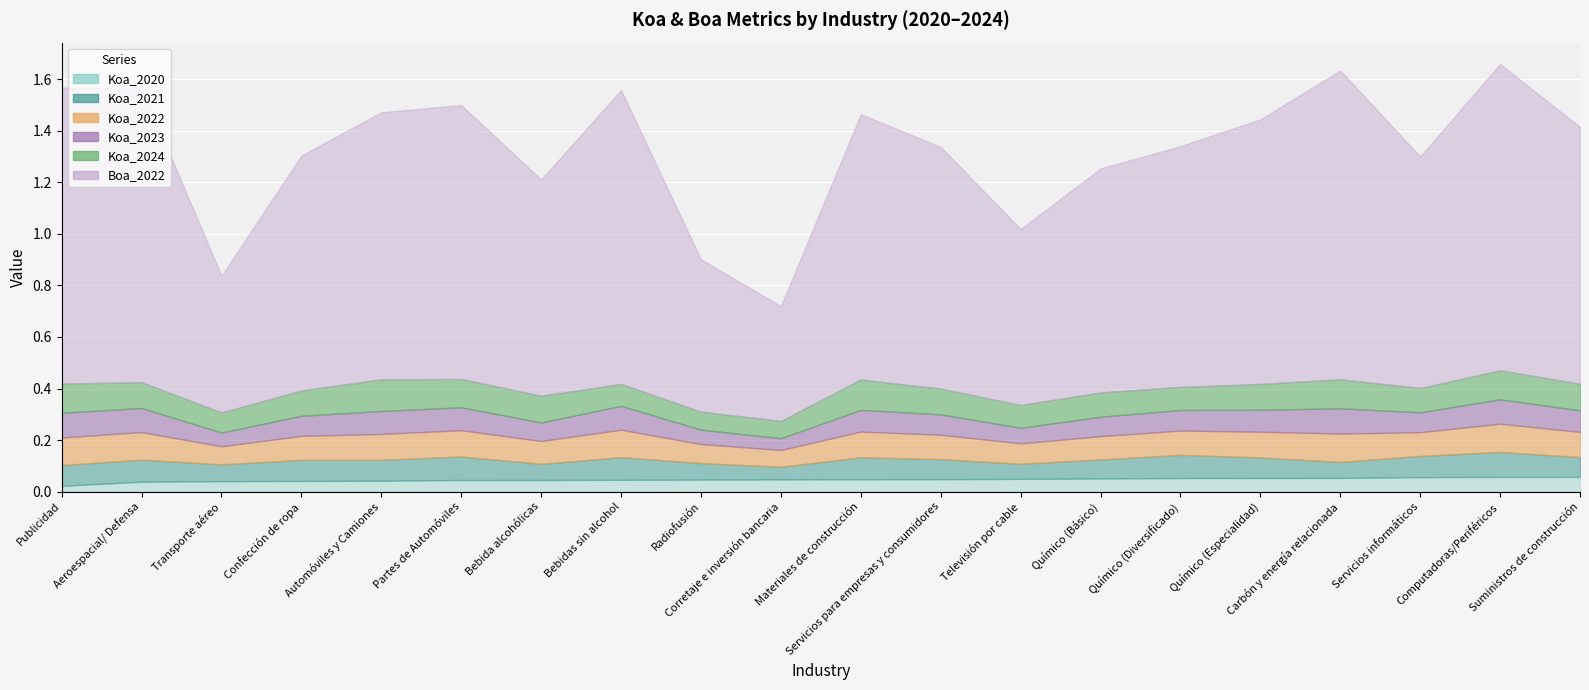

Reading right to left, what are all the values shown in this chart?

Koa_2020: 0.1	0.1	0.1	0.1	0.1	0.1	0.1	0.0	0.0	0.0	0.0	0.0	0.0	0.0	0.0	0.0	0.0	0.0	0.0	0.0
Koa_2021: 0.1	0.1	0.1	0.1	0.1	0.1	0.1	0.1	0.1	0.1	0.0	0.1	0.1	0.1	0.1	0.1	0.1	0.1	0.1	0.1
Koa_2022: 0.1	0.1	0.1	0.1	0.1	0.1	0.1	0.1	0.1	0.1	0.1	0.1	0.1	0.1	0.1	0.1	0.1	0.1	0.1	0.1
Koa_2023: 0.1	0.1	0.1	0.1	0.1	0.1	0.1	0.1	0.1	0.1	0.0	0.1	0.1	0.1	0.1	0.1	0.1	0.1	0.1	0.1
Koa_2024: 0.1	0.1	0.1	0.1	0.1	0.1	0.1	0.1	0.1	0.1	0.1	0.1	0.1	0.1	0.1	0.1	0.1	0.1	0.1	0.1
Boa_2022: 1.0	1.2	0.9	1.2	1.0	0.9	0.9	0.7	0.9	1.0	0.4	0.6	1.1	0.8	1.1	1.0	0.9	0.5	1.1	1.1